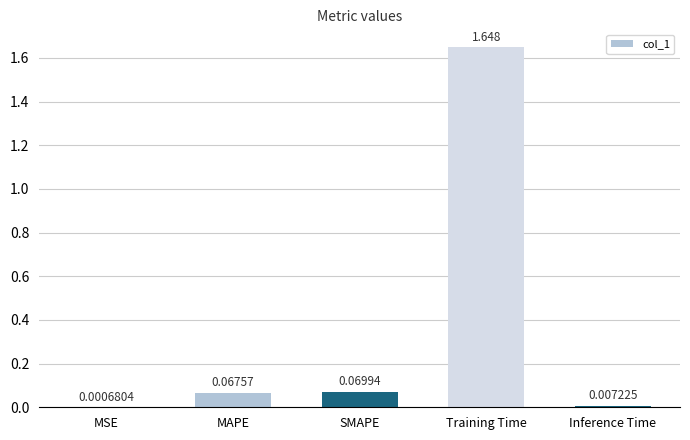

Between MSE and MAPE, which is larger?

MAPE